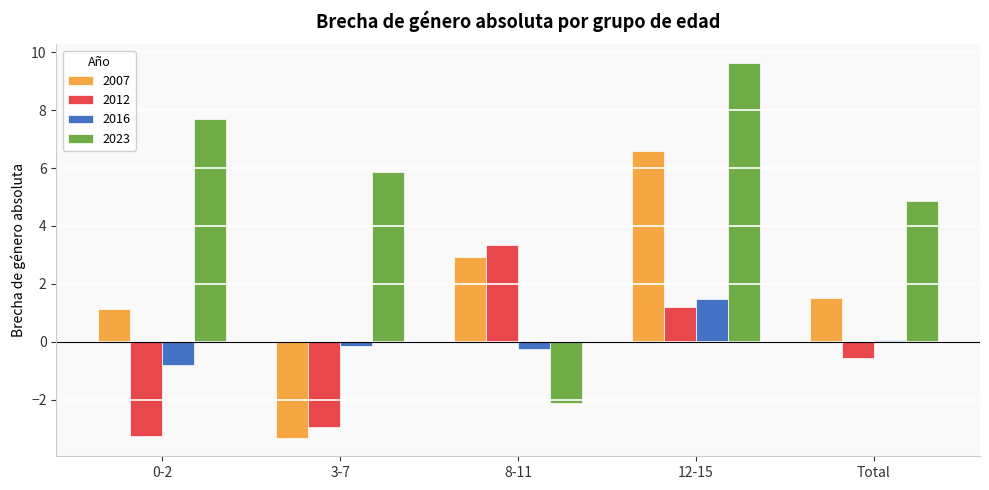

At 0-2, list the series in order from smallest to largest.

2012, 2016, 2007, 2023